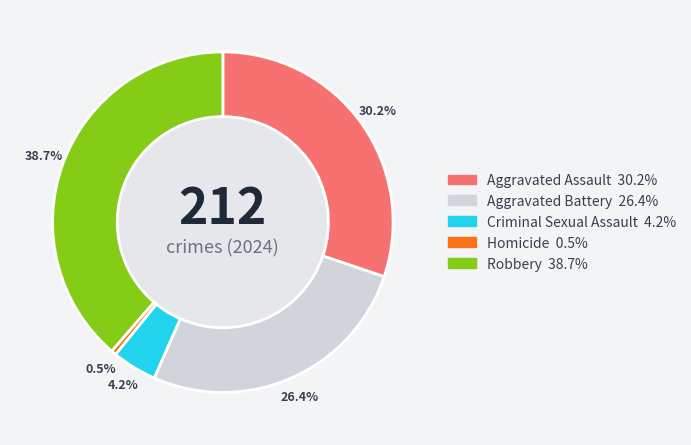

To the nearest percent, what is the difference between the largest and smallest slice percentages?

38%